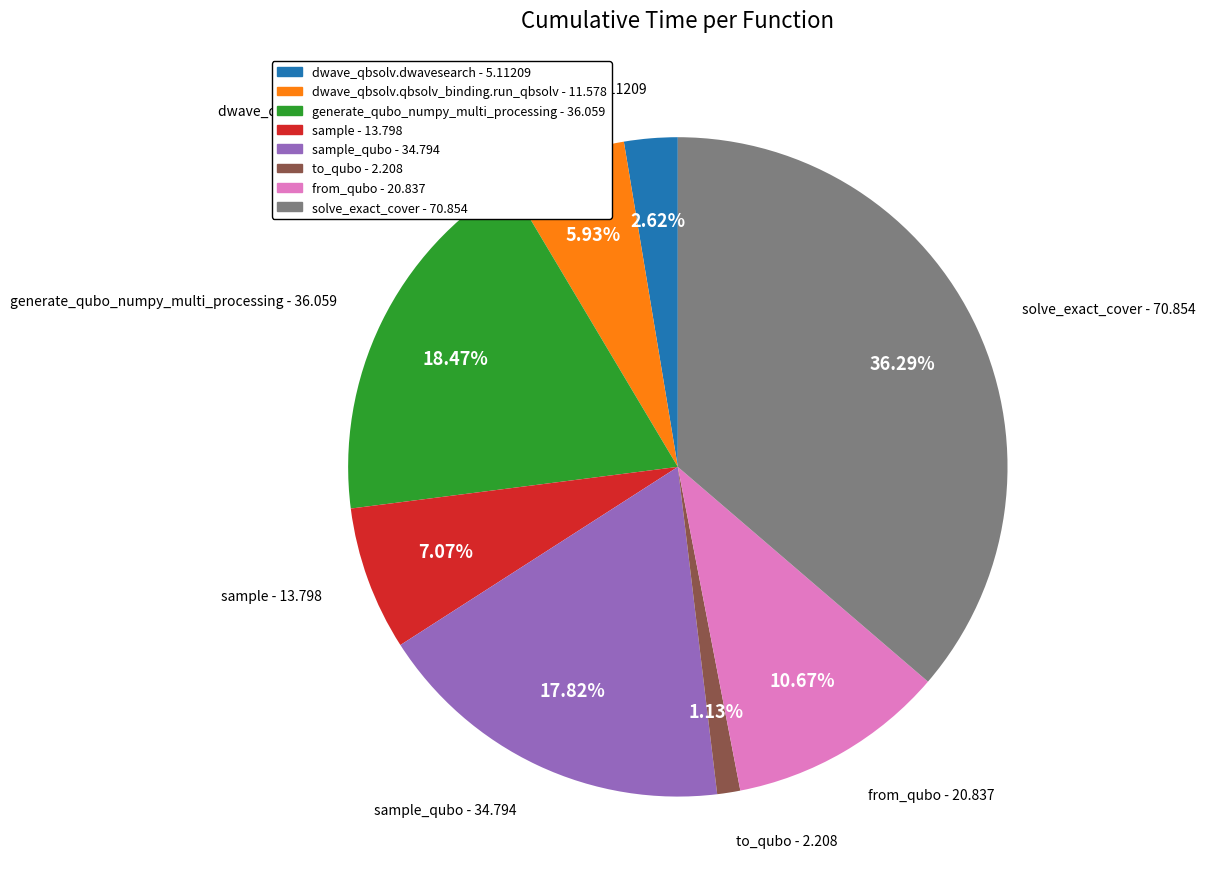

Do sample_qubo - 34.794 and from_qubo - 20.837 together represent more than half of the pie?

No